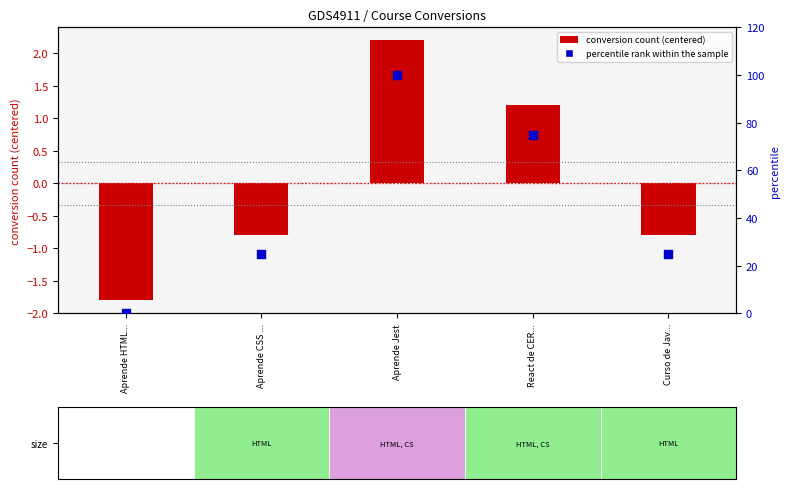

Which series contains the highest Y value?

percentile rank within the sample